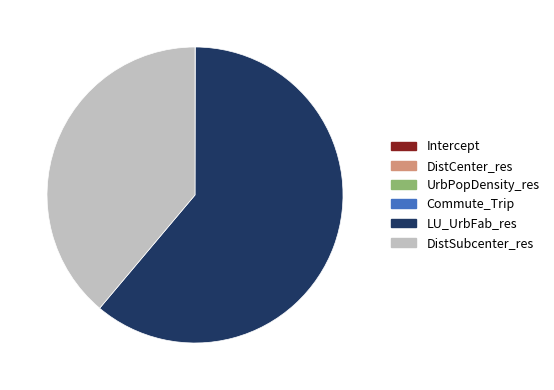

Which slice is the largest?

LU_UrbFab_res